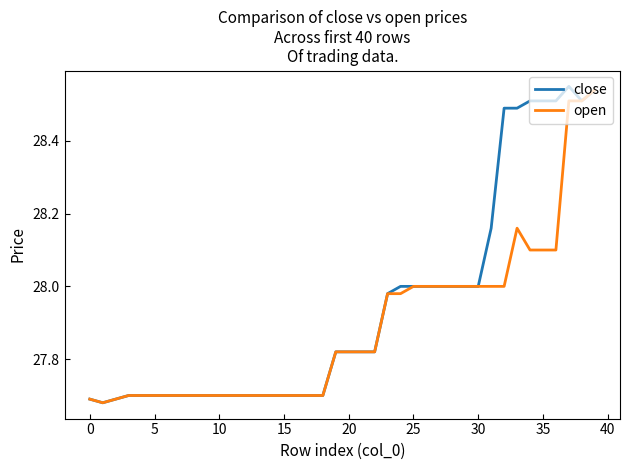

Which series has the largest total across all categories?

close